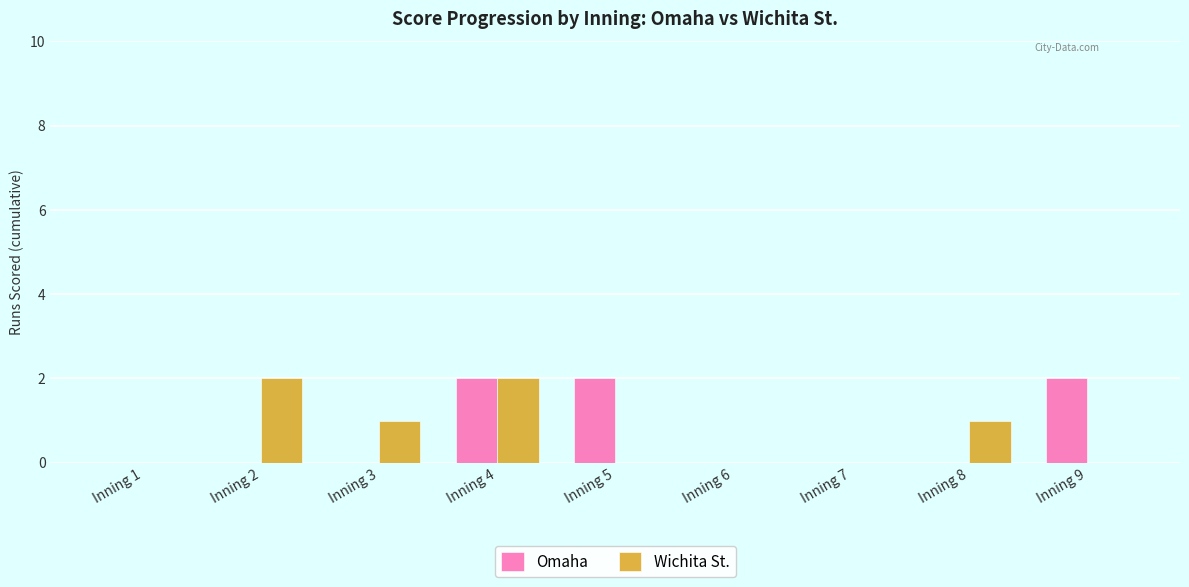

Count the Wichita St. values in the range 0 to 1.

7